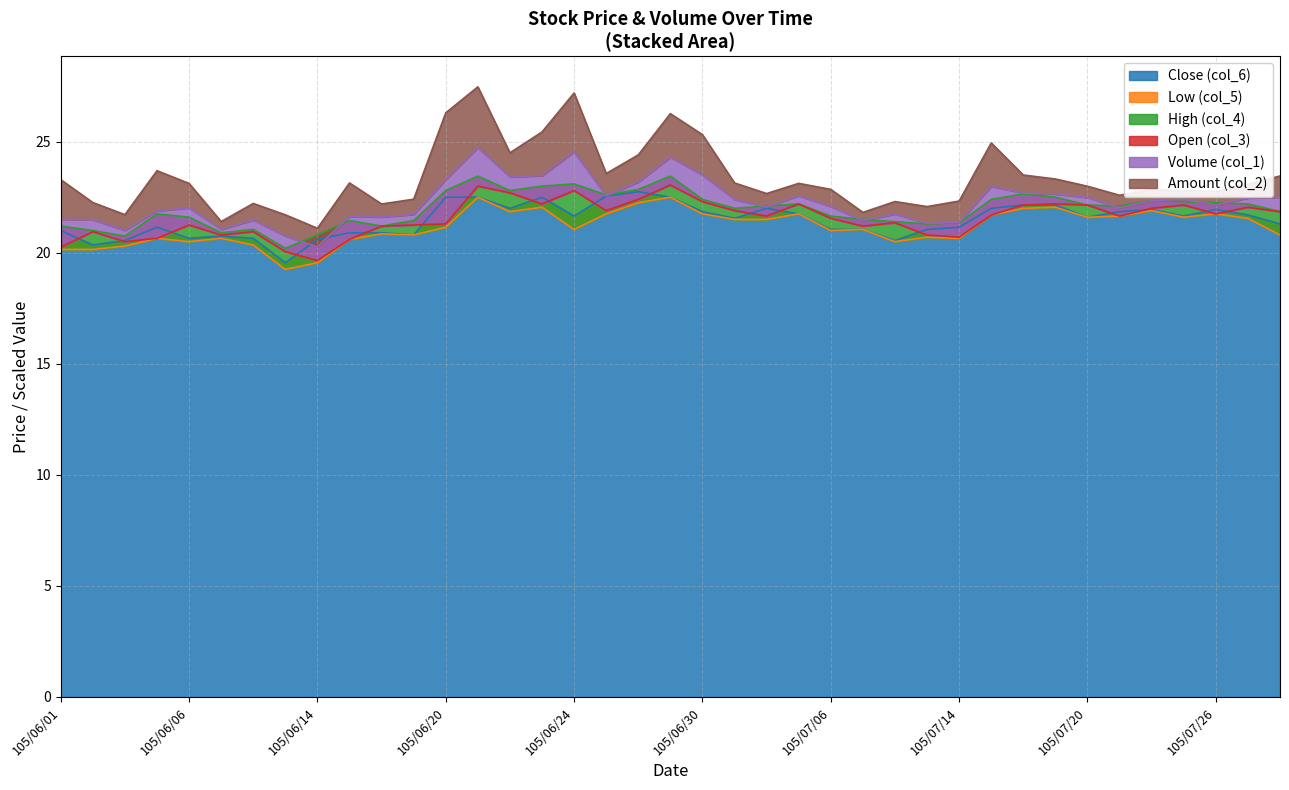

True or false: High (col_4) has more than 0 points higher than both neighbors.

True